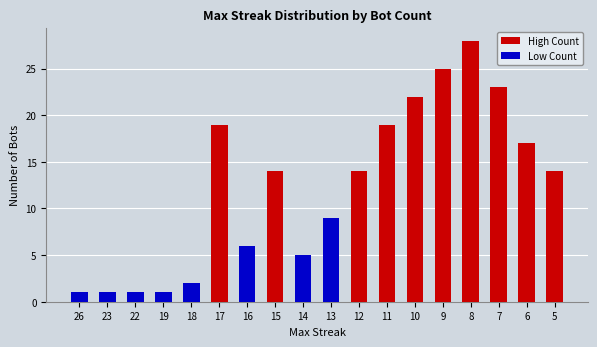

Is it true that the value at 19 is 1?

True